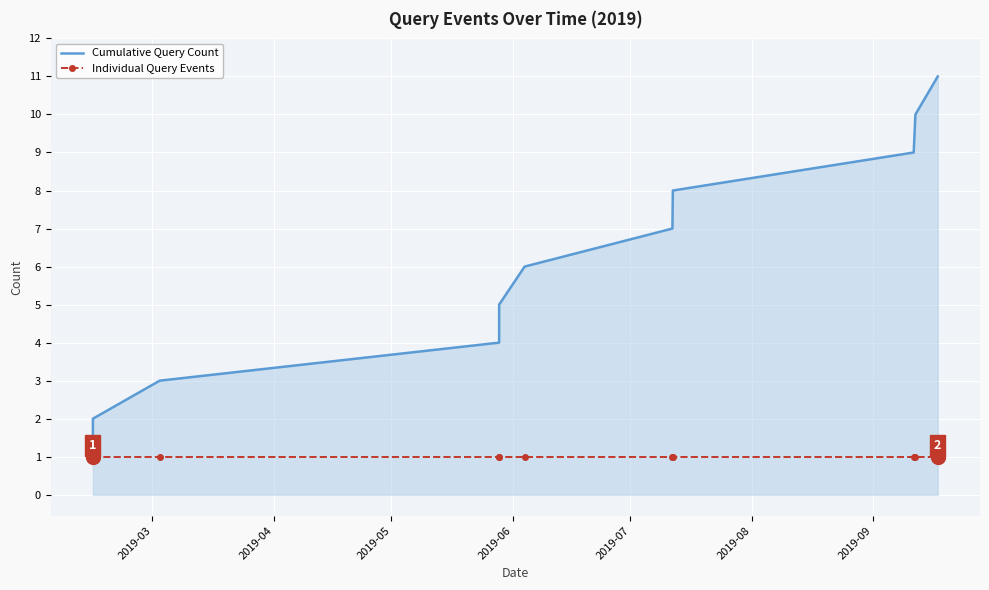

What is the maximum value for Cumulative Query Count?

11